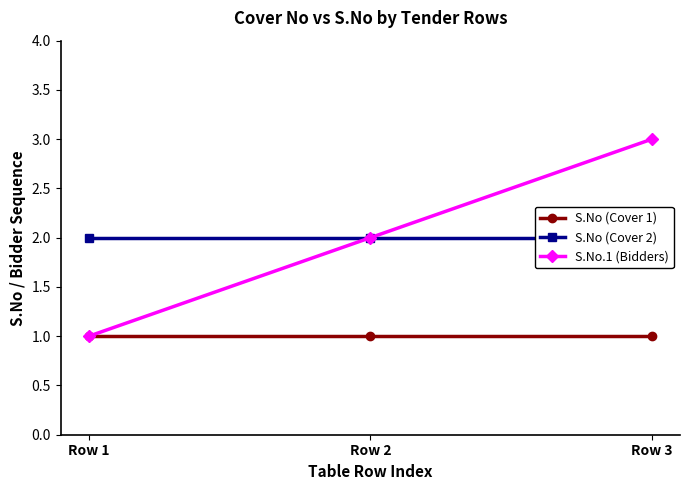

How many lines are shown in the chart?

3